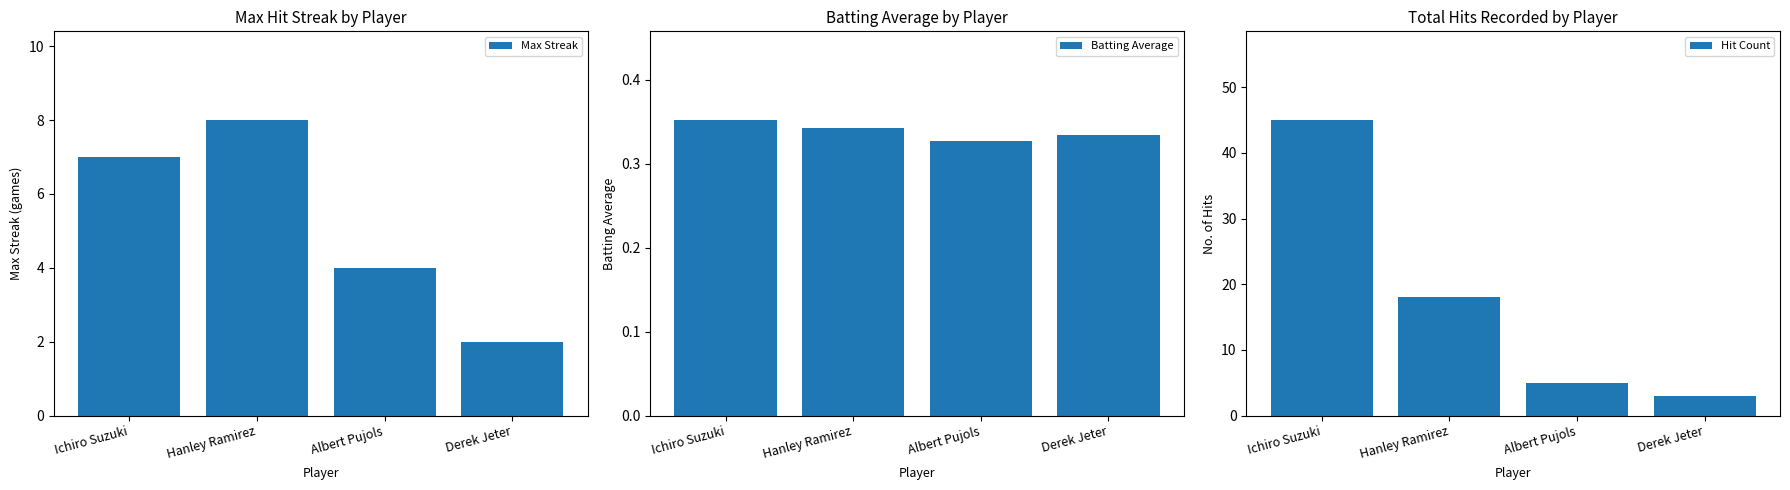

What is the spread (max minus min) of values at Ichiro Suzuki?

44.6